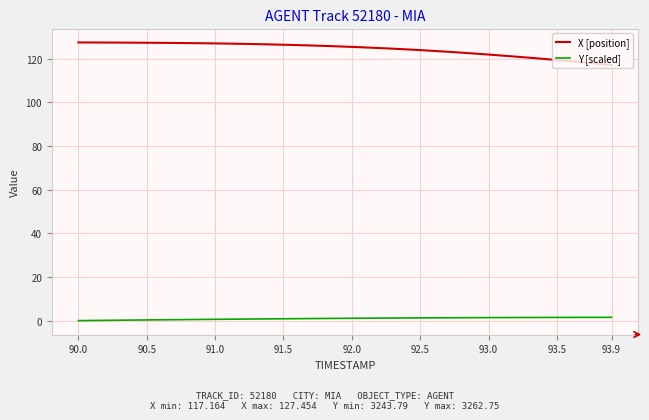

Which series has the largest total across all categories?

X [position]